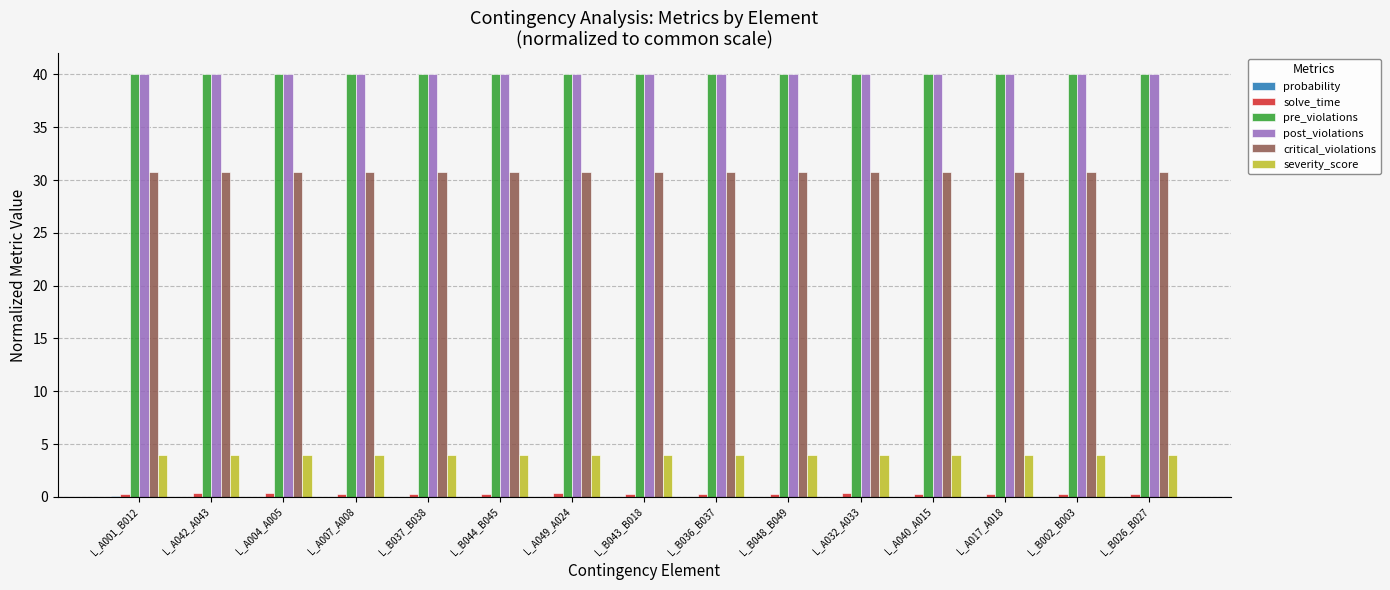

True or false: severity_score has a value of 4.0 at L_B037_B038.

True